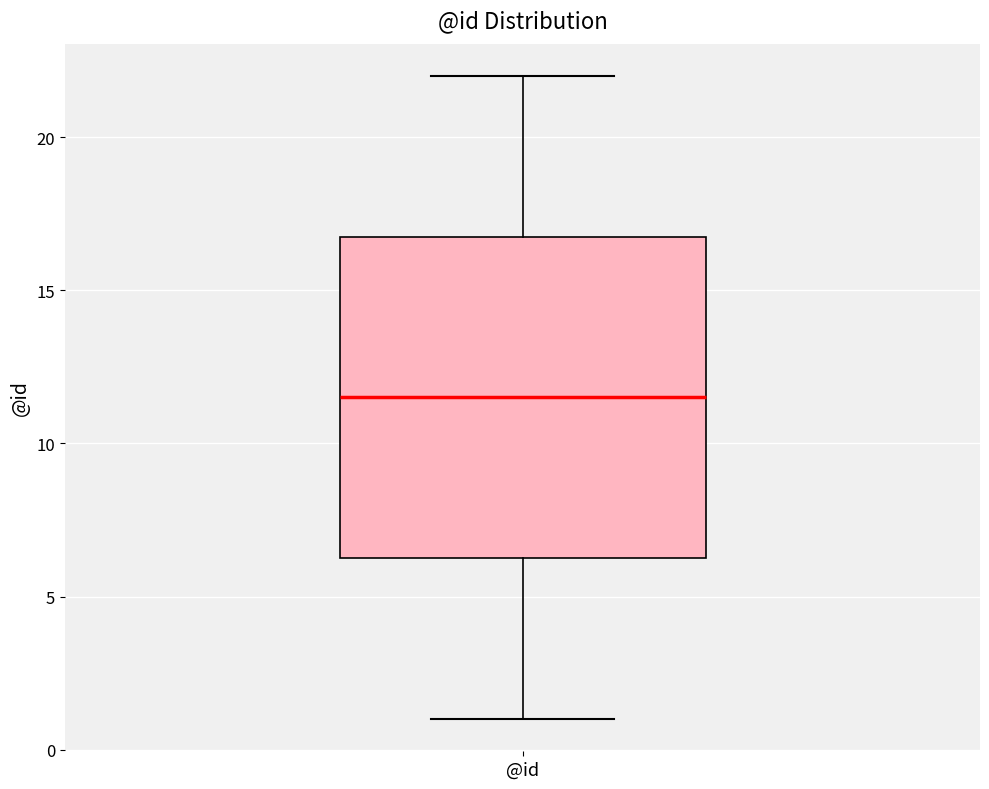

Where is the upper edge of the box for @id on the y-axis? The values are not printed on the chart, so give them approximately, as read against the axis.

17.0